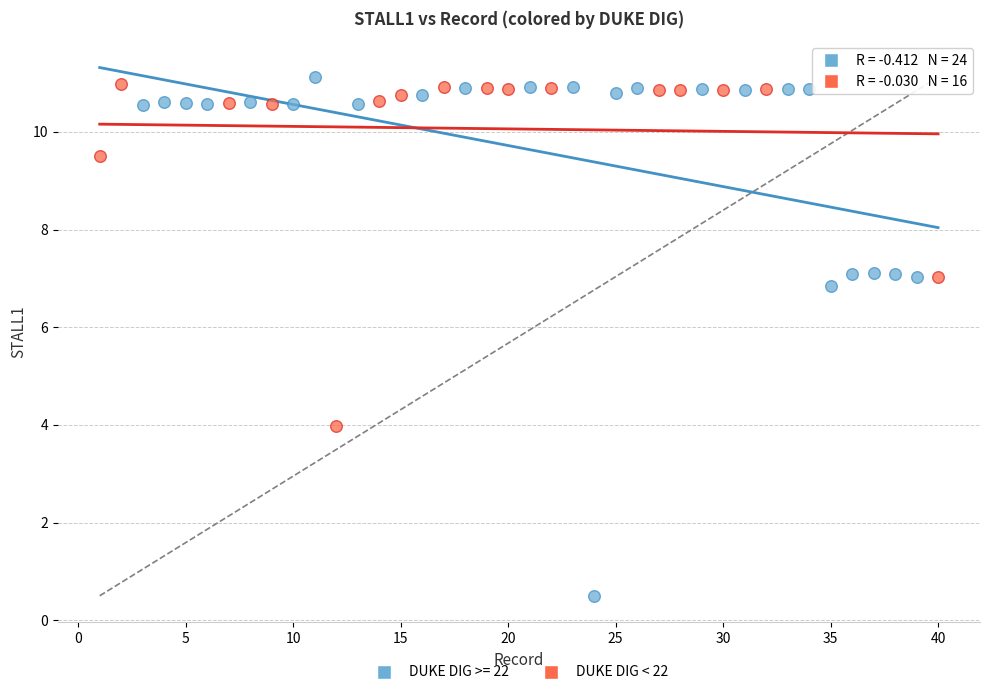

Which series has the largest Y range (max minus min)?

DUKE DIG >= 22